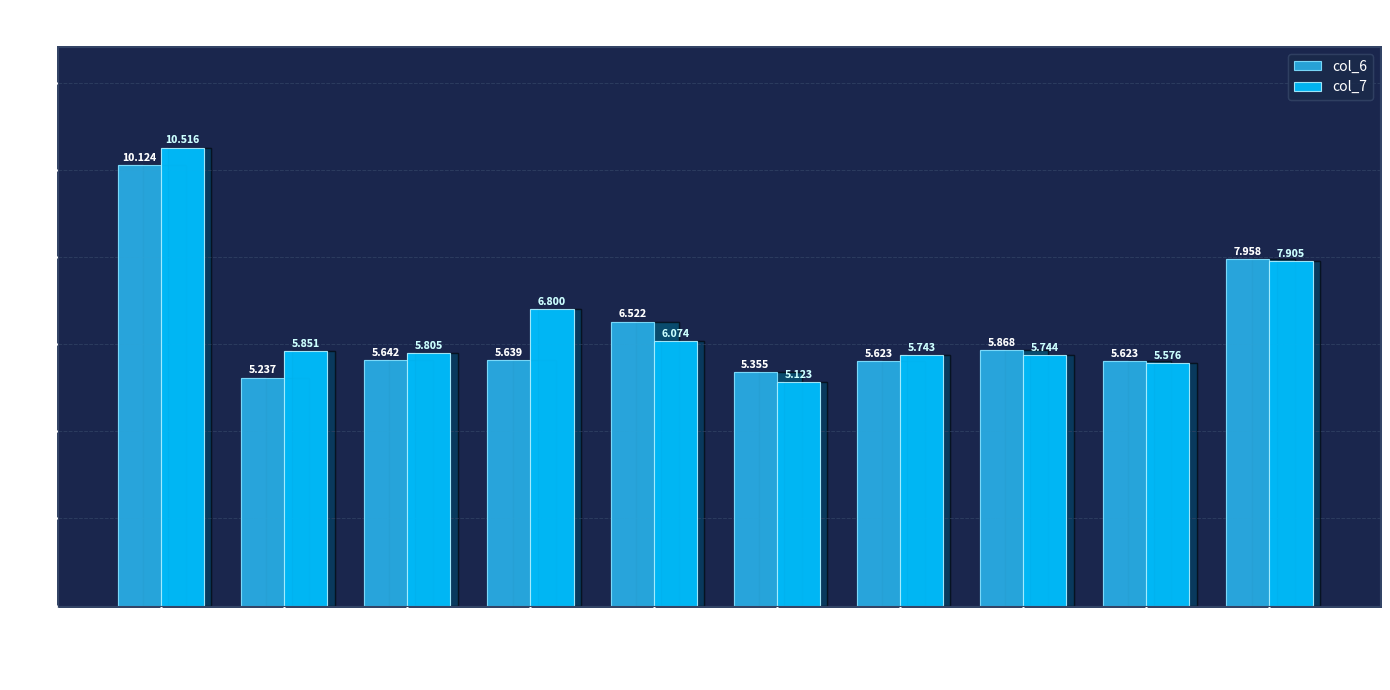

Which series has the widest spread of values?

col_7